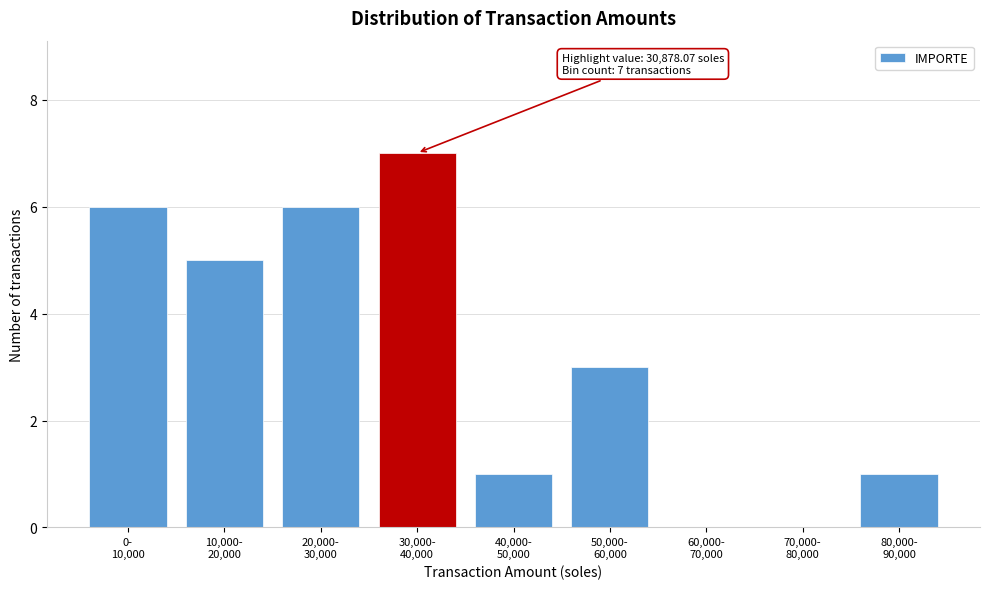

What is the greatest value displayed?

7